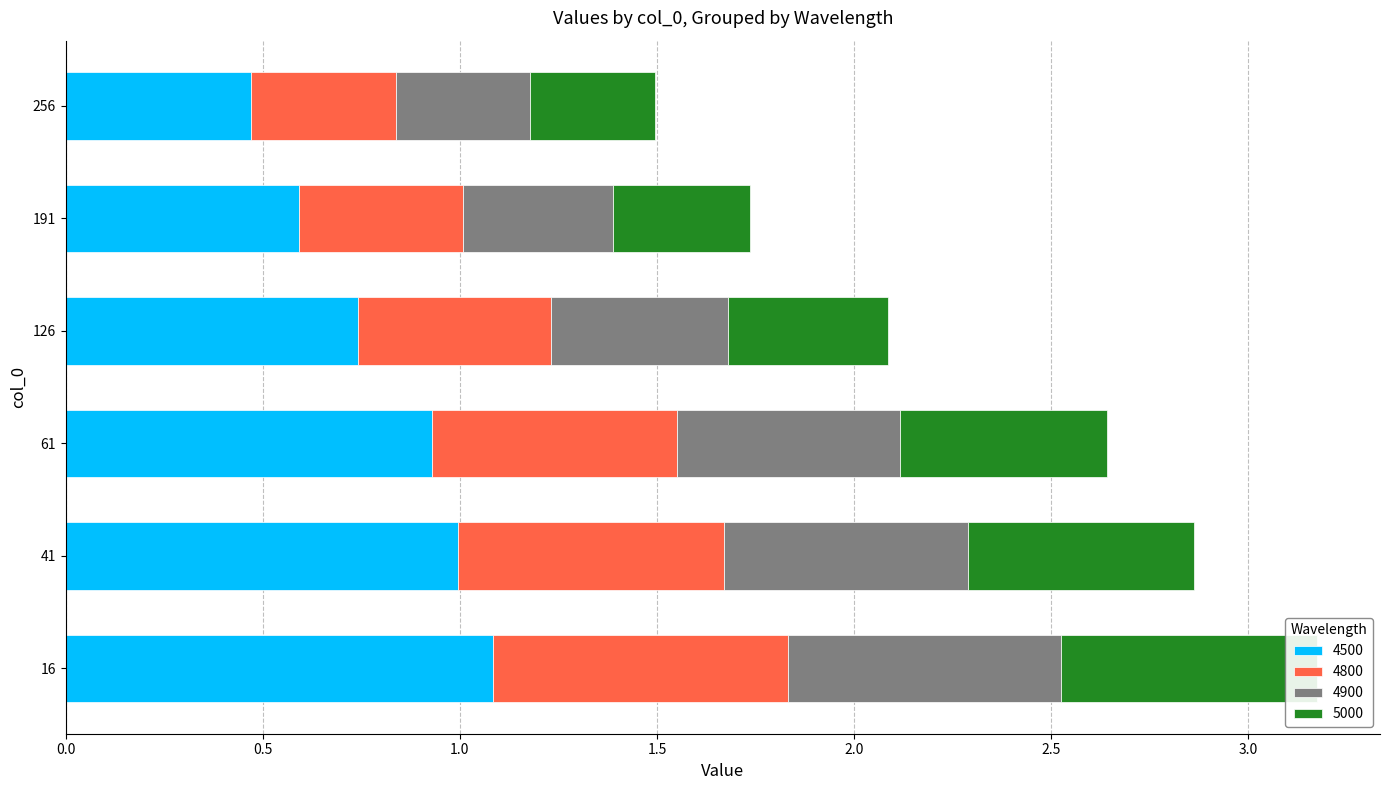

Is it true that 4900 equals 0.6 at 41?

True